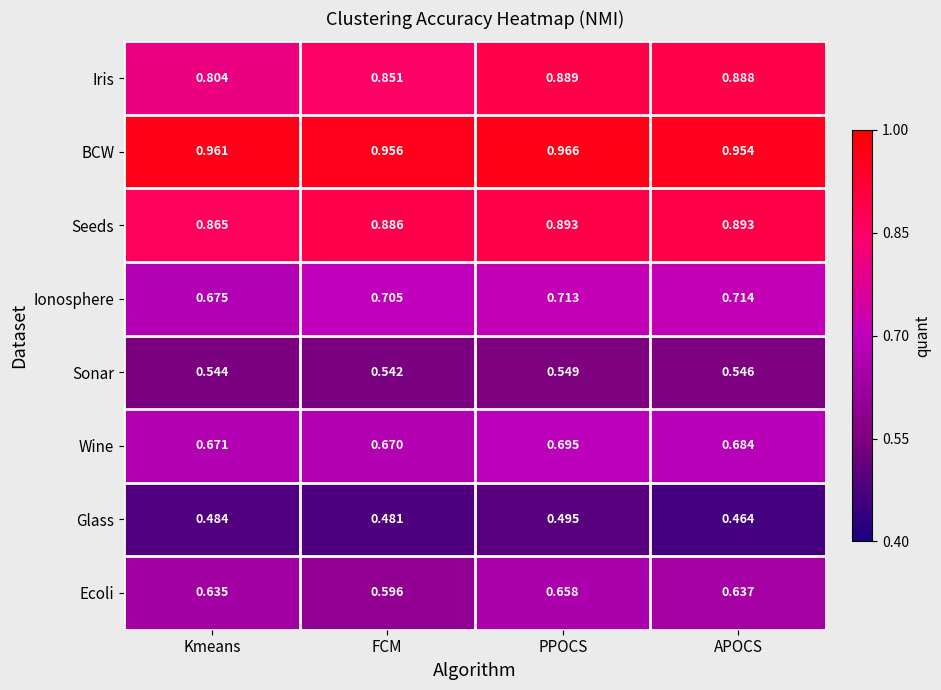

Rank the series by their maximum value, from lowest to highest.

Glass, Sonar, Ecoli, Wine, Ionosphere, Iris, Seeds, BCW